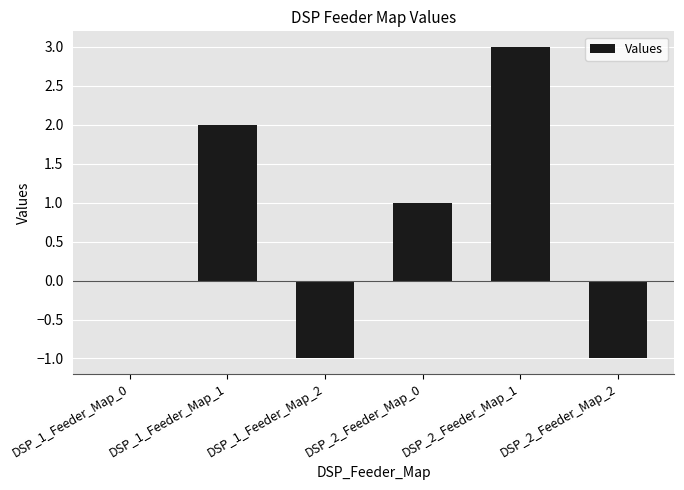

Where is the data nearest to the value 1?

DSP_2_Feeder_Map_0